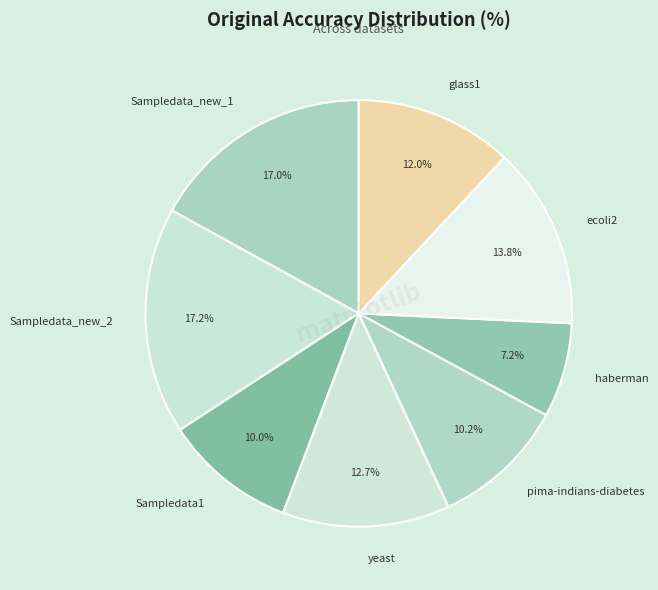

To the nearest percent, what is the combined percentage of Sampledata1 and ecoli2?

24%